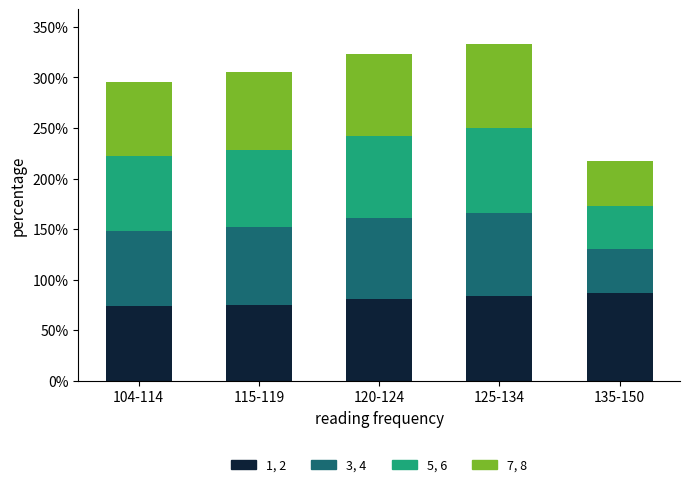

What are all the series names shown in the legend?

1, 2, 3, 4, 5, 6, 7, 8